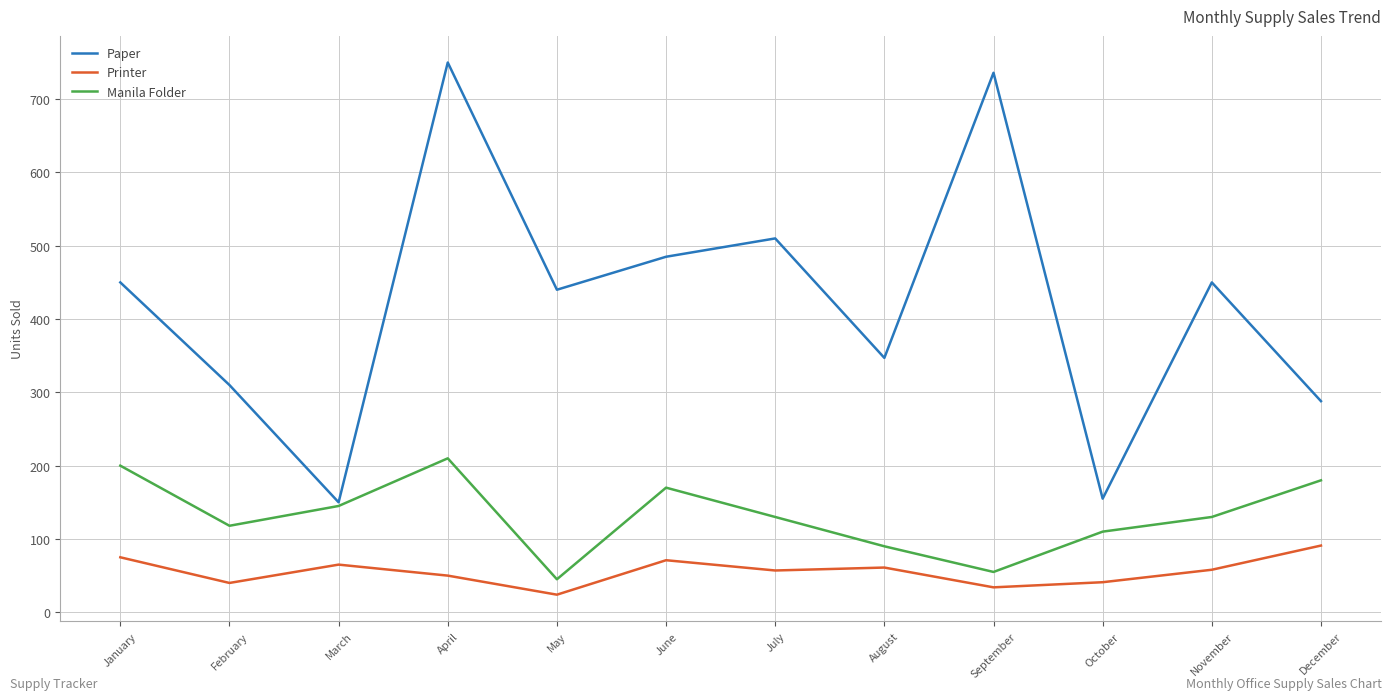

What is the difference between the second highest and minimum values in the Printer series?

51